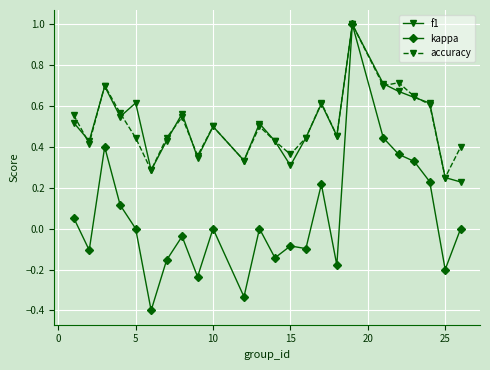

What is the highest value of the kappa series?

1.0